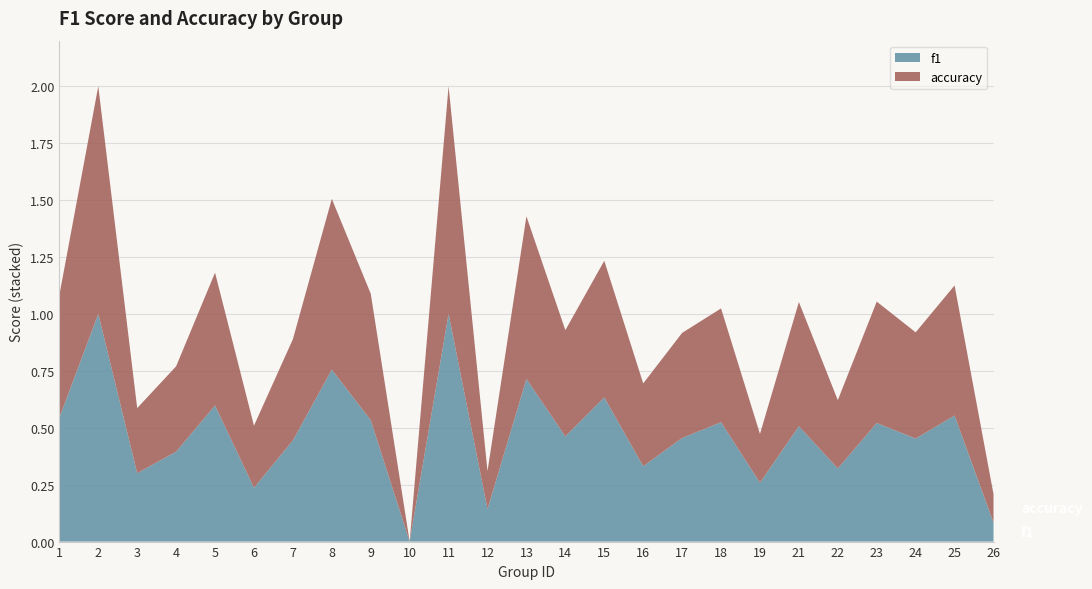

Reading right to left, transcribe all the data shown in this chart.

f1: 26=0.1	25=0.6	24=0.5	23=0.5	22=0.3	21=0.5	19=0.3	18=0.5	17=0.5	16=0.3	15=0.6	14=0.5	13=0.7	12=0.1	11=1.0	10=0.0	9=0.5	8=0.8	7=0.4	6=0.2	5=0.6	4=0.4	3=0.3	2=1.0	1=0.5
accuracy: 26=0.1	25=0.6	24=0.5	23=0.5	22=0.3	21=0.5	19=0.2	18=0.5	17=0.5	16=0.4	15=0.6	14=0.5	13=0.7	12=0.2	11=1.0	10=0.0	9=0.6	8=0.8	7=0.4	6=0.3	5=0.6	4=0.4	3=0.3	2=1.0	1=0.5